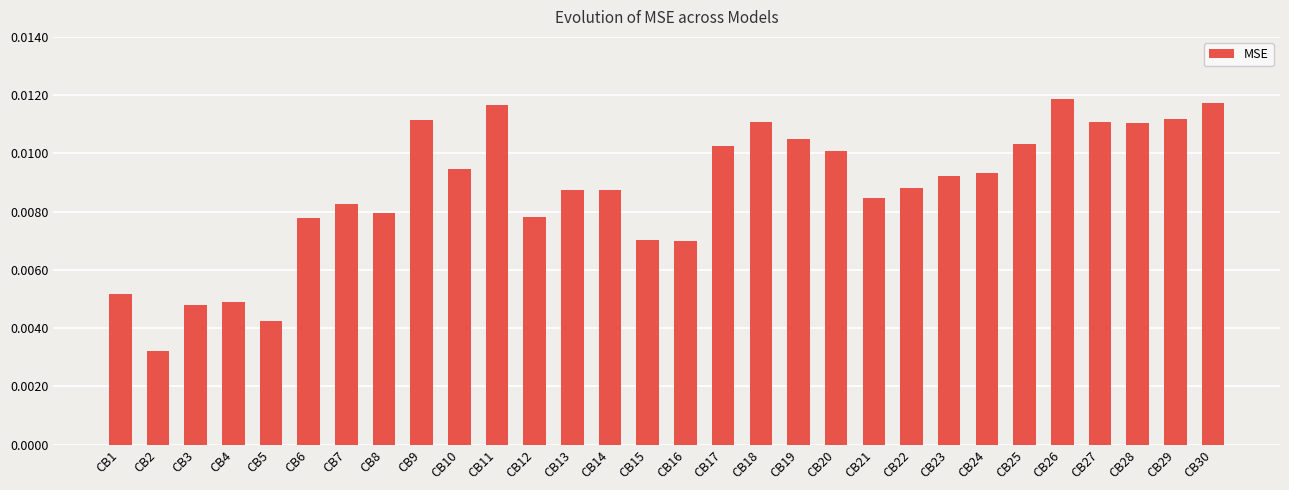

Between CB14 and CB1, which is larger?

CB14